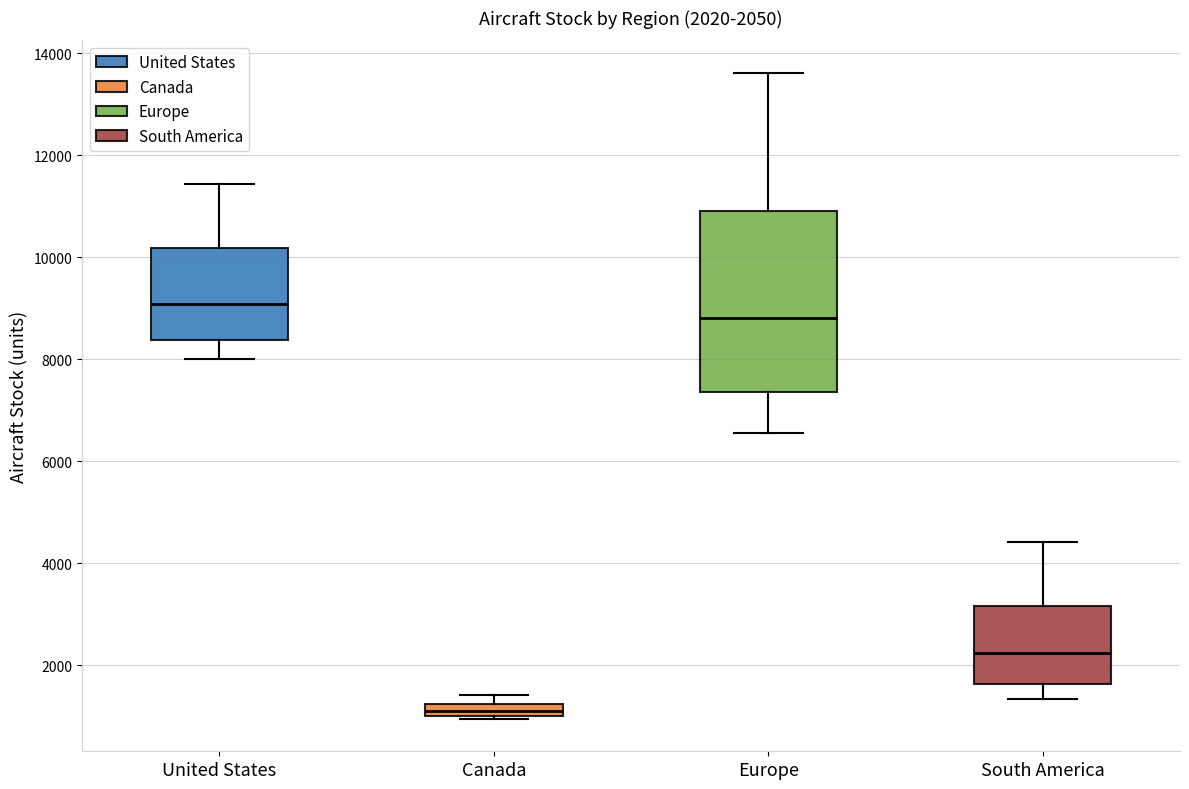

Which box is the tallest, from its lower edge to its upper edge?

Europe